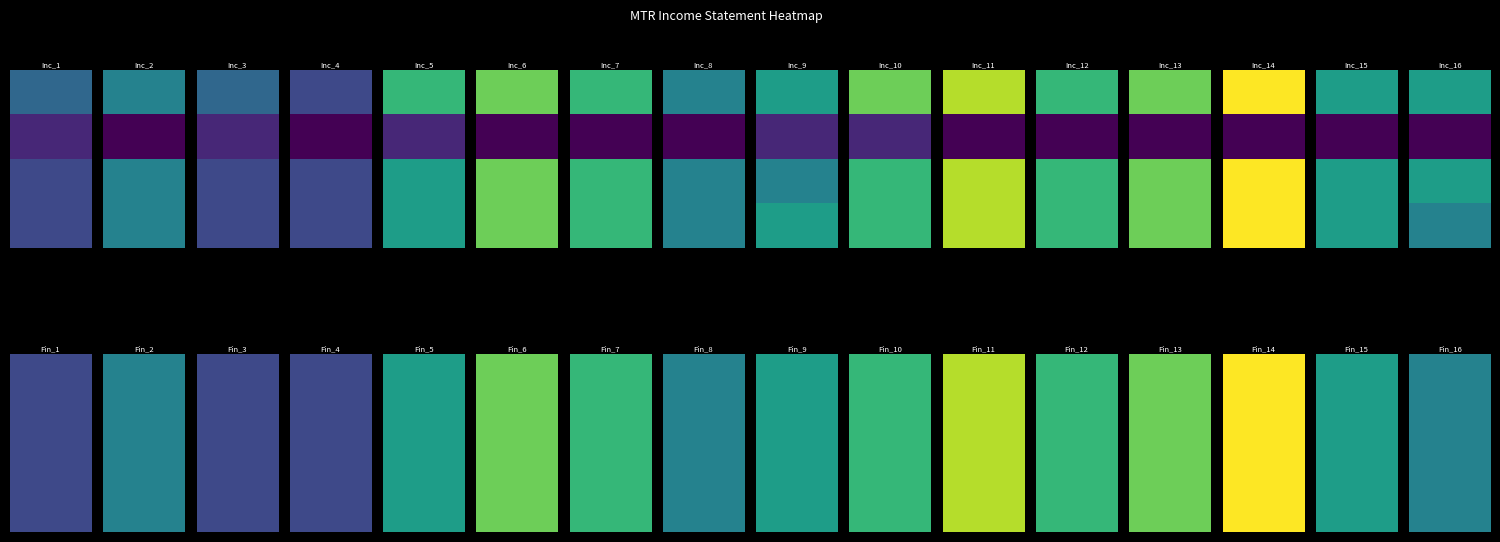

At which label is Net Income closest to 550?

4